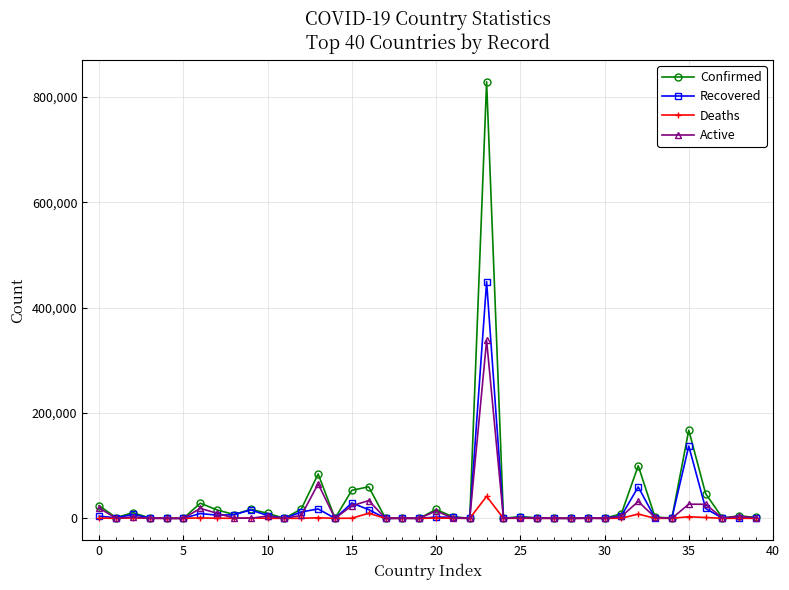

True or false: Active has more than 0 points higher than both neighbors.

True